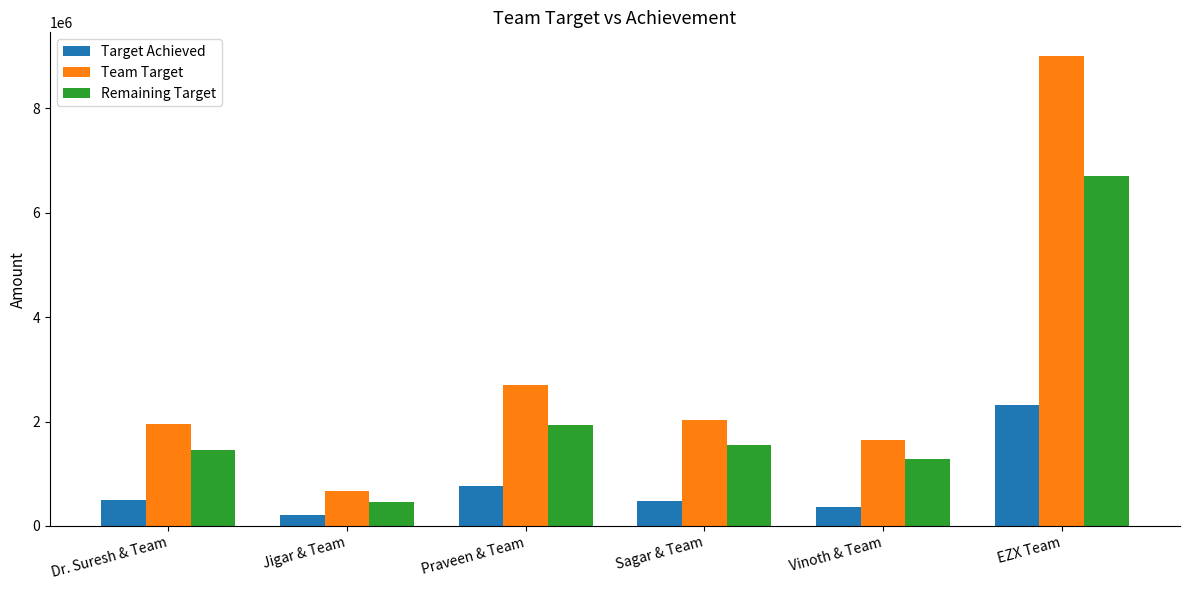

The Team Target series shows 9000000.0 at EZX Team. True or false?

True